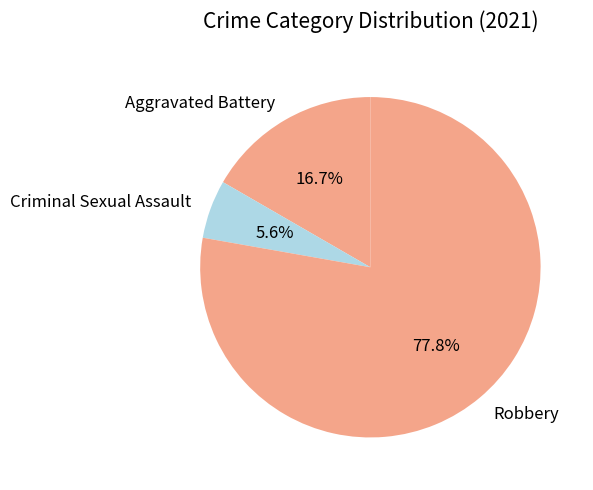

What is the smallest slice in the pie chart?

Criminal Sexual Assault